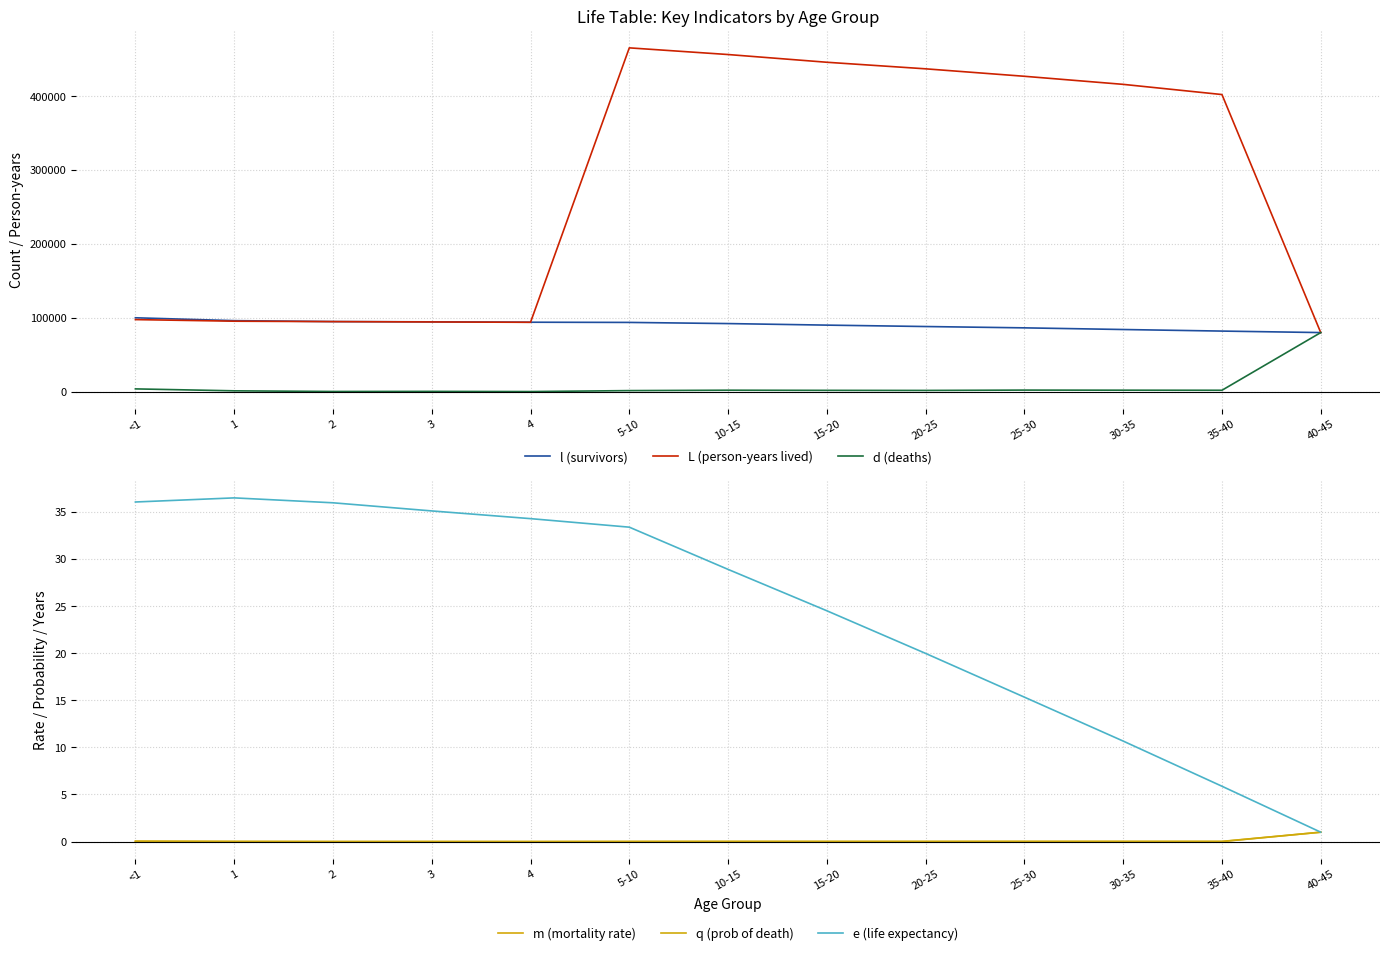

What is the sum of the L (person-years lived) values at 15-20 and 4?

539339